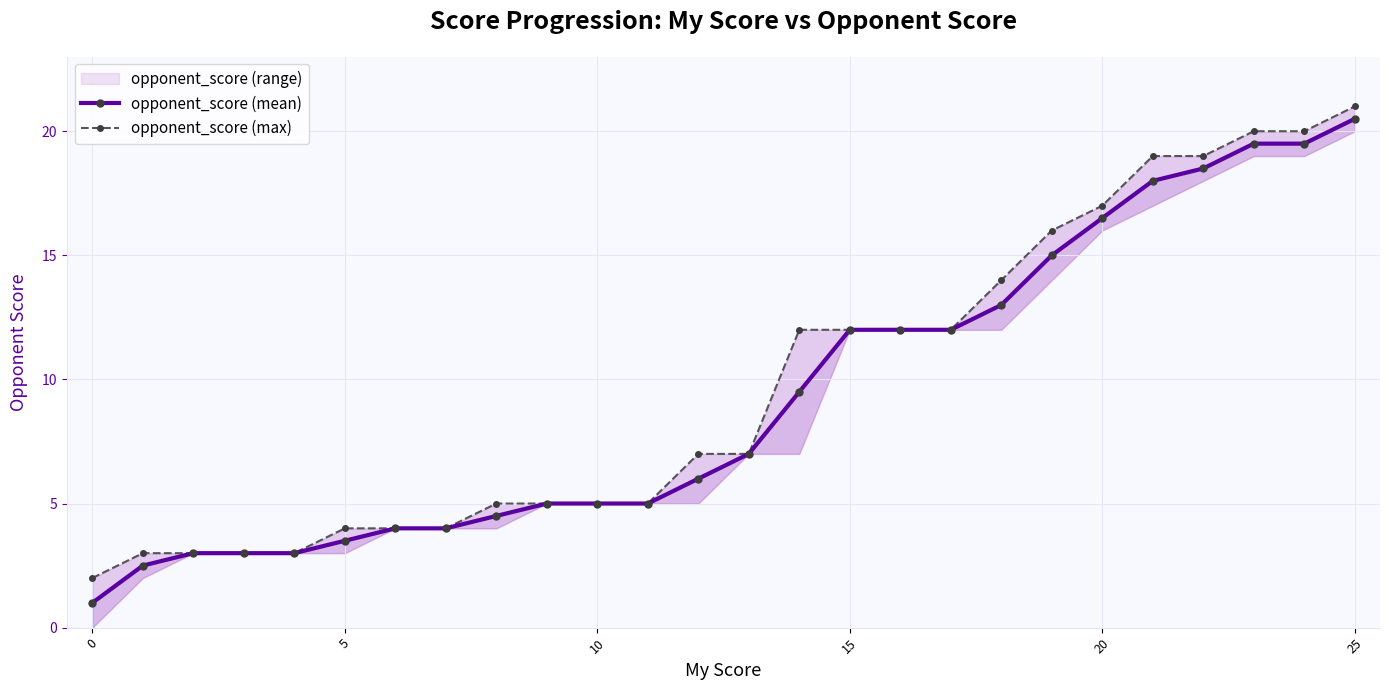

True or false: opponent_score (max) and opponent_score (mean) intersect in this chart.

False